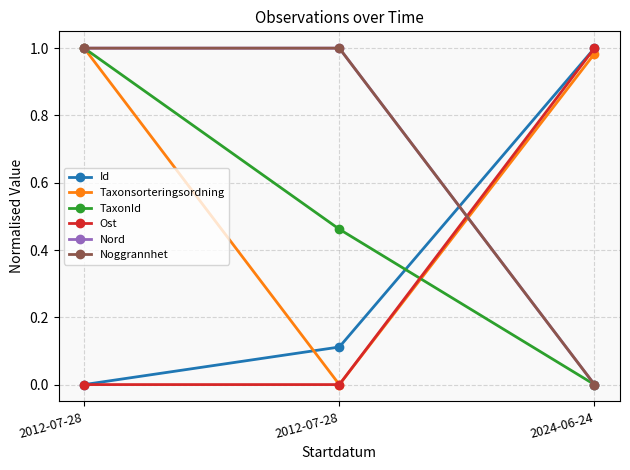

Reading right to left, what are all the values shown in this chart?

Id: 2024-06-24=1.0	2012-07-28=0.1	2012-07-28=0.0
Taxonsorteringsordning: 2024-06-24=1.0	2012-07-28=0.0	2012-07-28=1.0
TaxonId: 2024-06-24=0.0	2012-07-28=0.5	2012-07-28=1.0
Ost: 2024-06-24=1.0	2012-07-28=0.0	2012-07-28=0.0
Nord: 2024-06-24=0.0	2012-07-28=1.0	2012-07-28=1.0
Noggrannhet: 2024-06-24=0.0	2012-07-28=1.0	2012-07-28=1.0